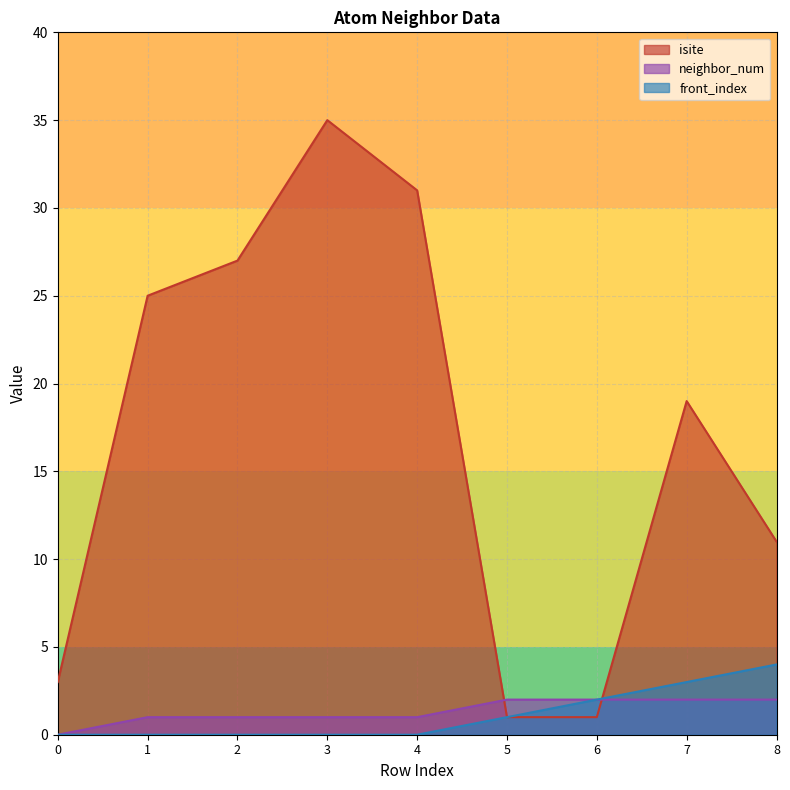

In isite, how many points are higher than both neighbors (excluding endpoints)?

2